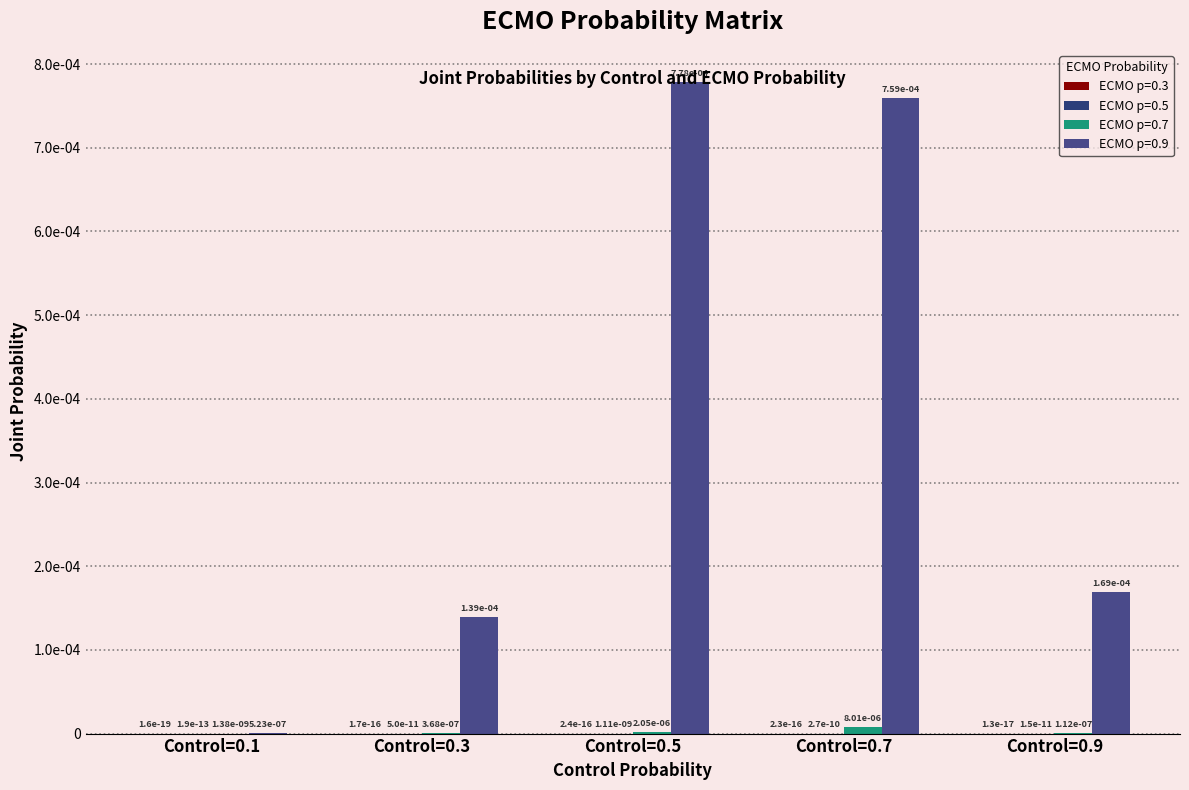

The value of ECMO p=0.7 at Control=0.1 is 0.0. True or false?

True